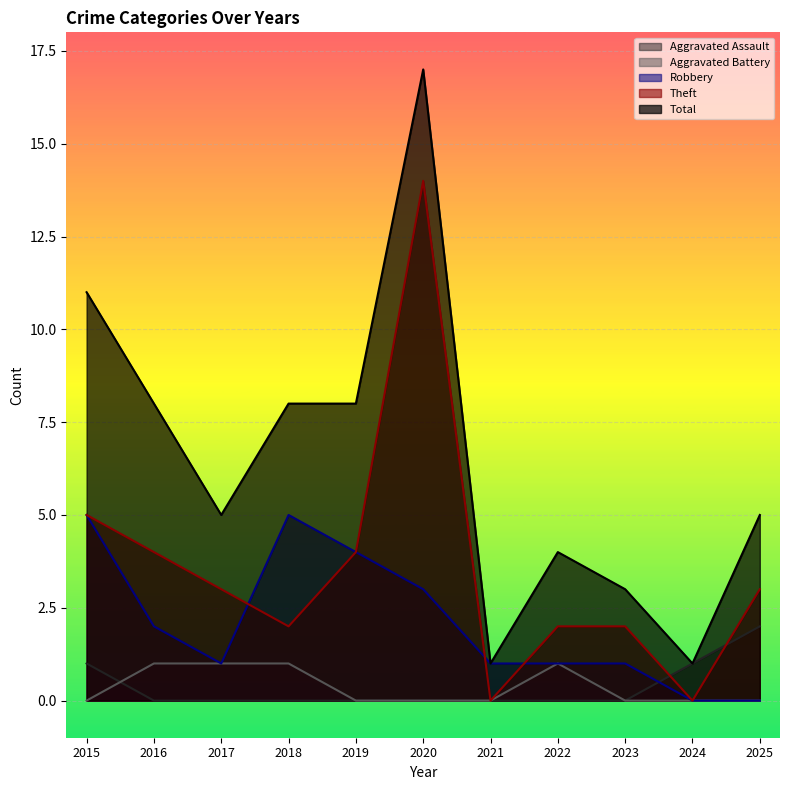

Reading right to left, transcribe all the data shown in this chart.

Aggravated Assault: 2025=2	2024=1	2023=0	2022=0	2021=0	2020=0	2019=0	2018=0	2017=0	2016=0	2015=1
Aggravated Battery: 2025=0	2024=0	2023=0	2022=1	2021=0	2020=0	2019=0	2018=1	2017=1	2016=1	2015=0
Robbery: 2025=0	2024=0	2023=1	2022=1	2021=1	2020=3	2019=4	2018=5	2017=1	2016=2	2015=5
Theft: 2025=3	2024=0	2023=2	2022=2	2021=0	2020=14	2019=4	2018=2	2017=3	2016=4	2015=5
Total: 2025=5	2024=1	2023=3	2022=4	2021=1	2020=17	2019=8	2018=8	2017=5	2016=8	2015=11